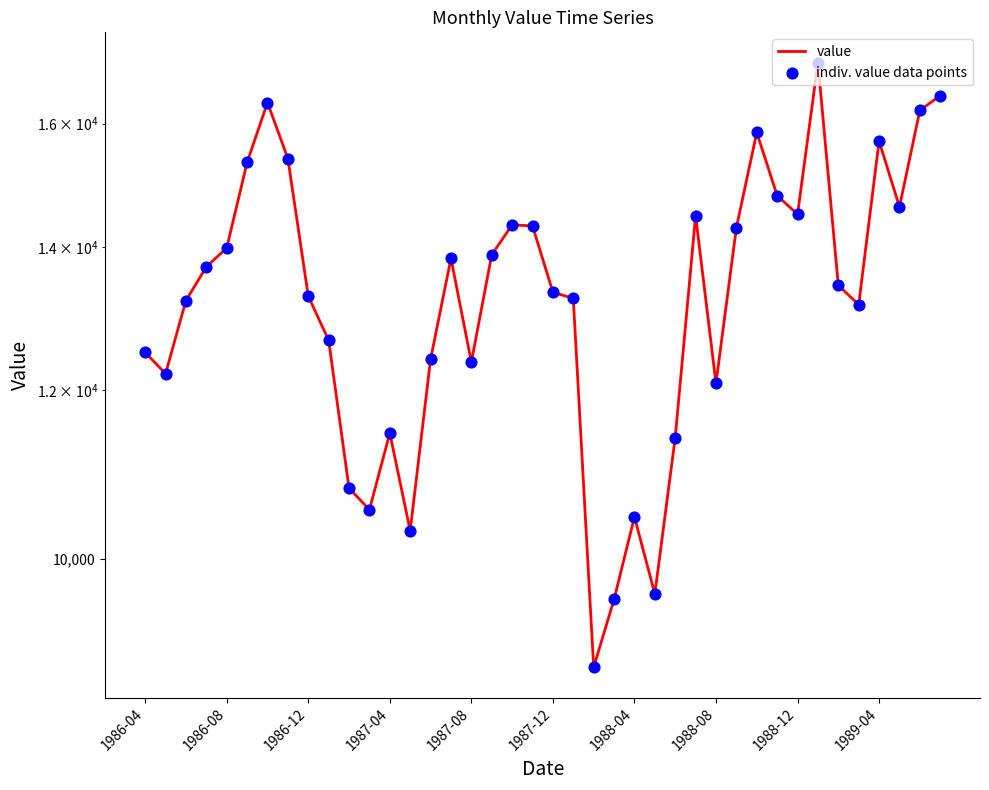

At how many categories does at least one series exceed 10513?

35